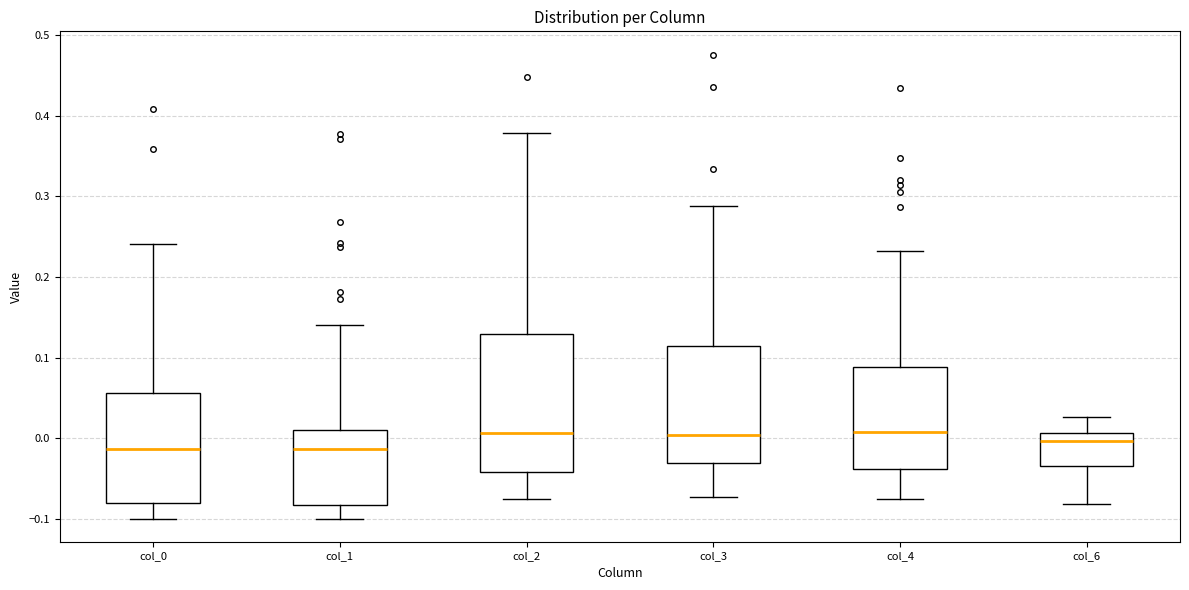

Comparing the boxes themselves (not the whiskers), which one is the tallest?

col_2